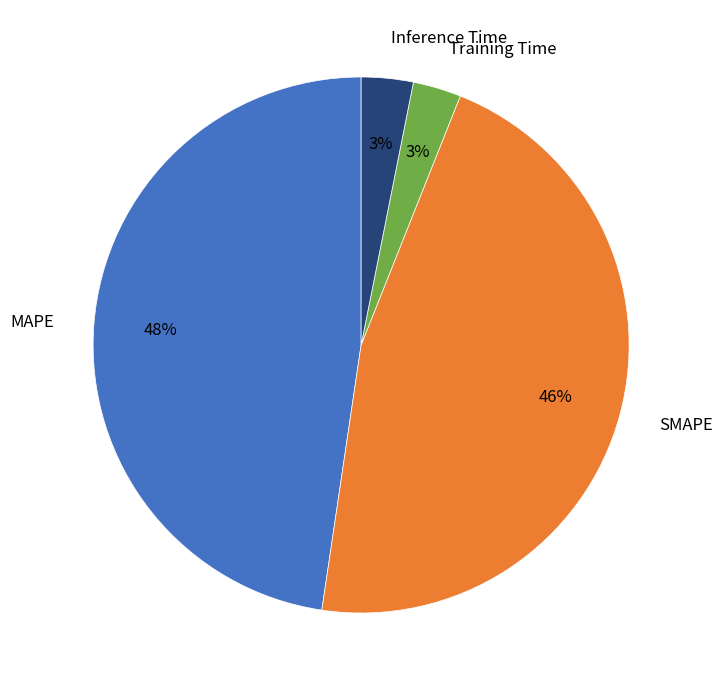

What is the largest slice in the pie chart?

MAPE